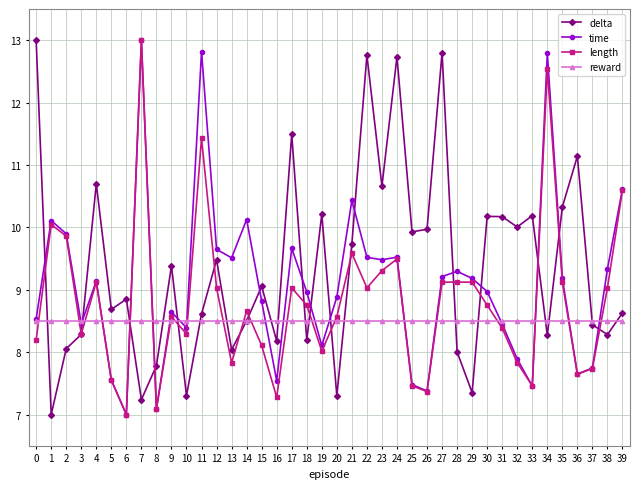

What is the lowest value of the delta series?

7.0